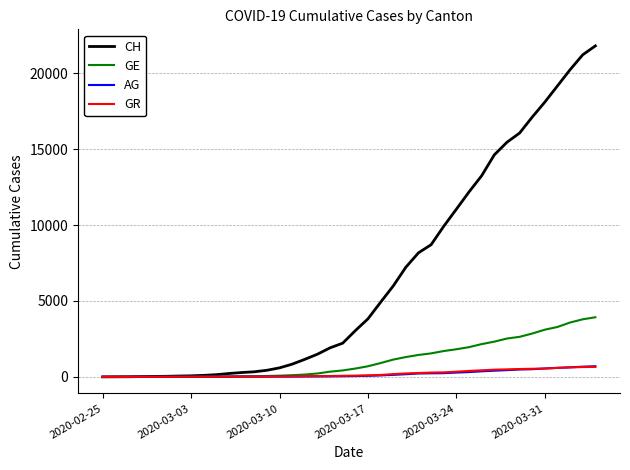

What are all the series names shown in the legend?

CH, GE, AG, GR